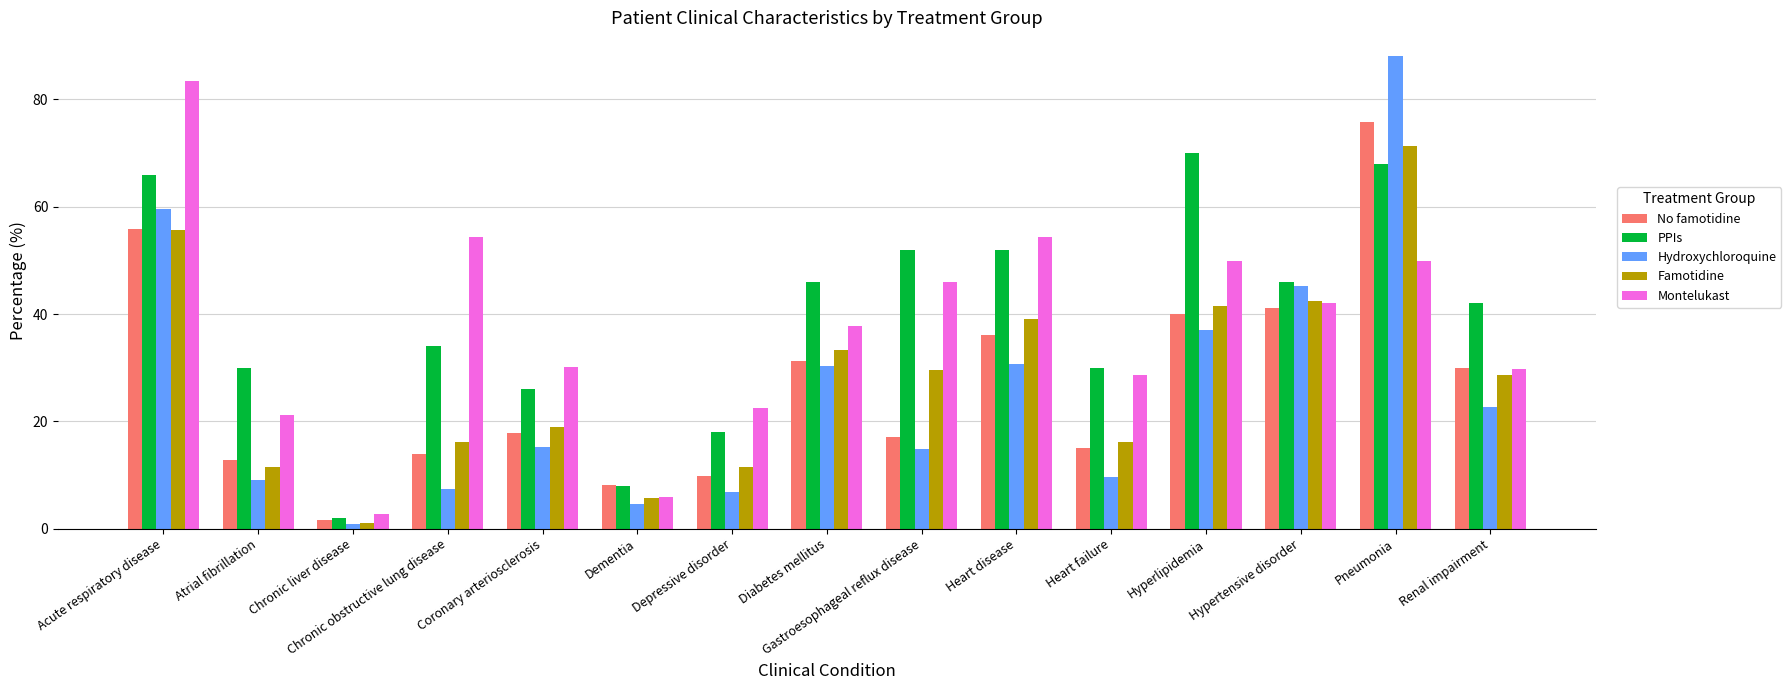

What is the total value across all series at Dementia?

32.2